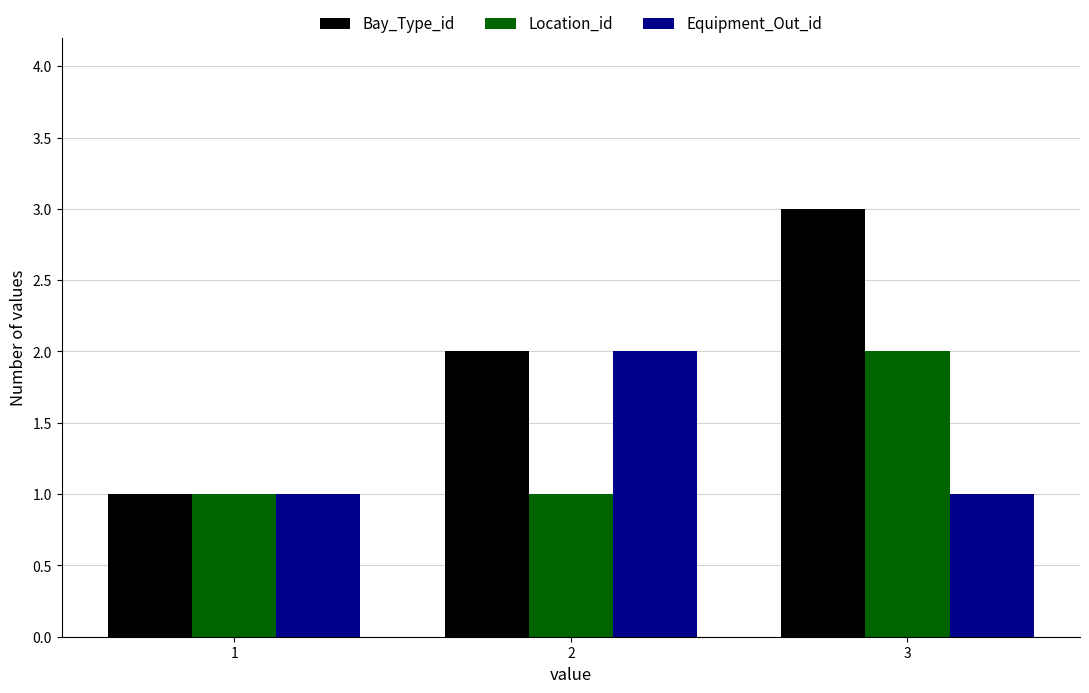

The value of Bay_Type_id at 1 is 1. True or false?

True